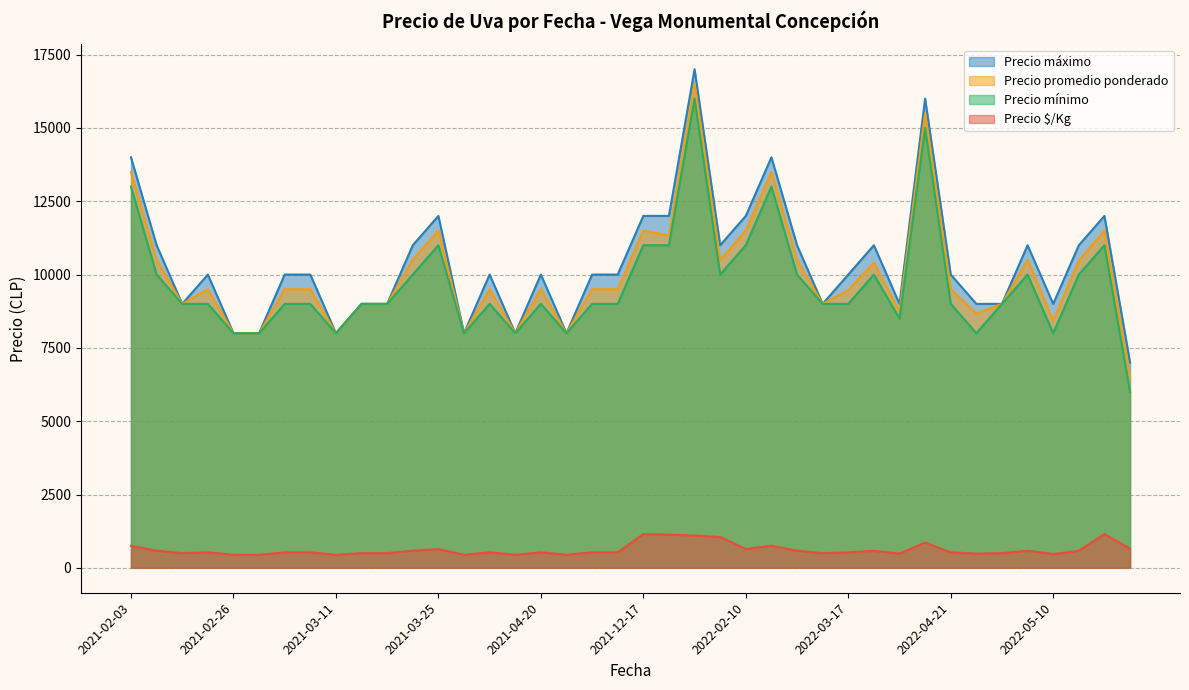

At how many categories does at least one series exceed 6086?

40